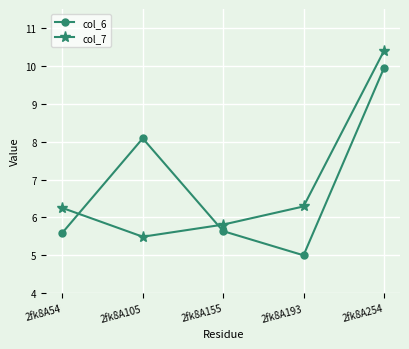

How many lines are shown in the chart?

2